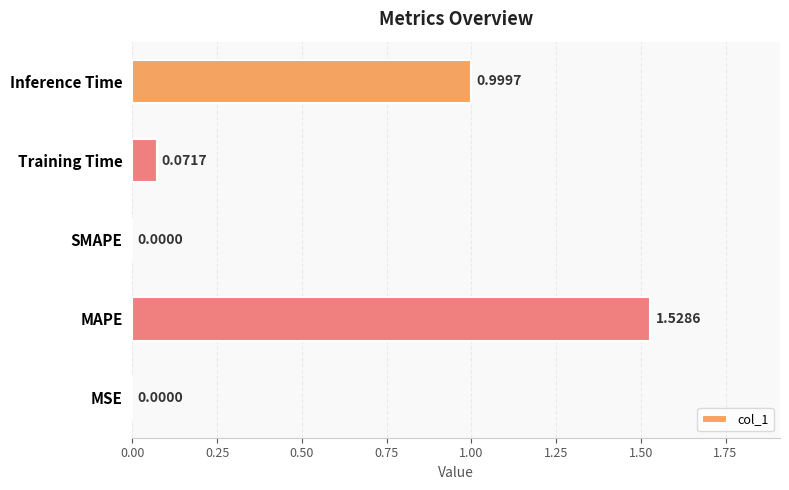

What is the average value?

0.5